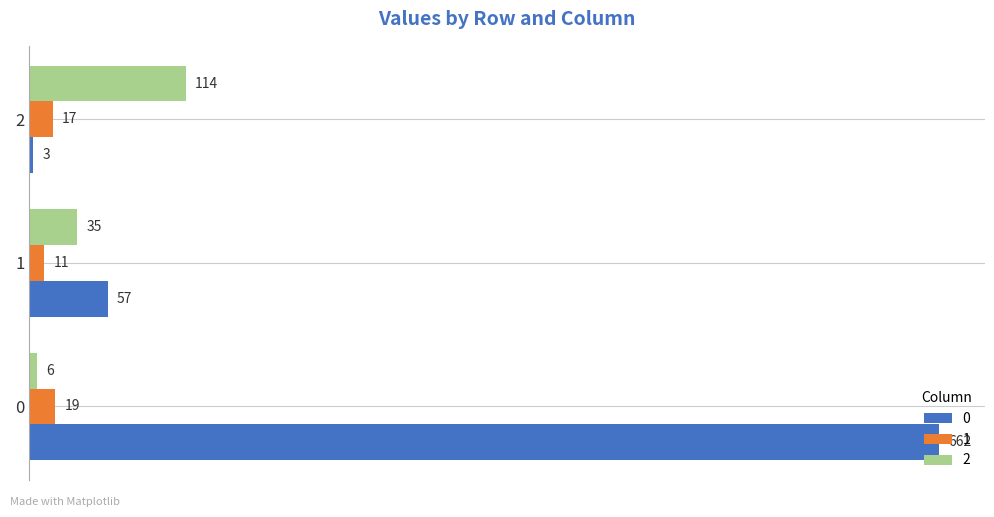

What value does the 0 series have at 0, to the nearest 10?

660